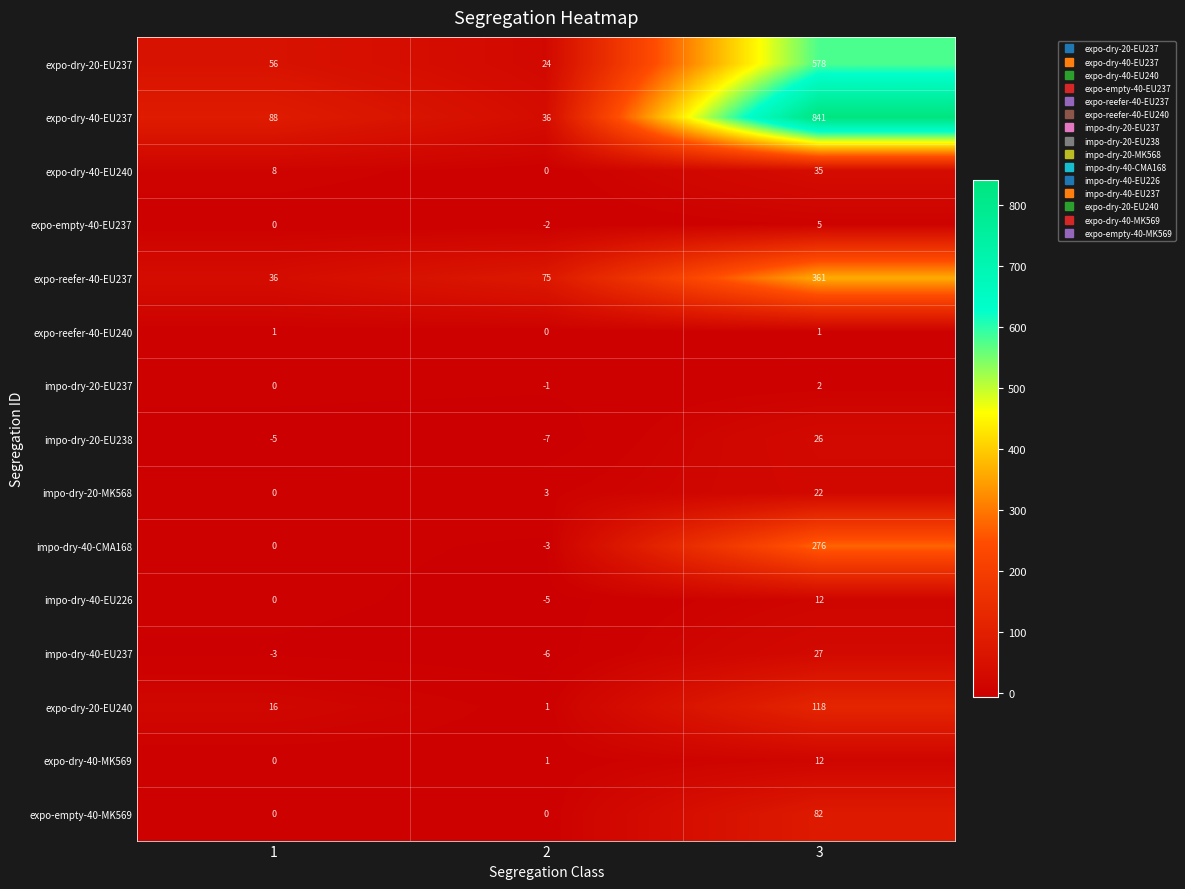

What is the average value of the expo-dry-40-MK569 series?

4